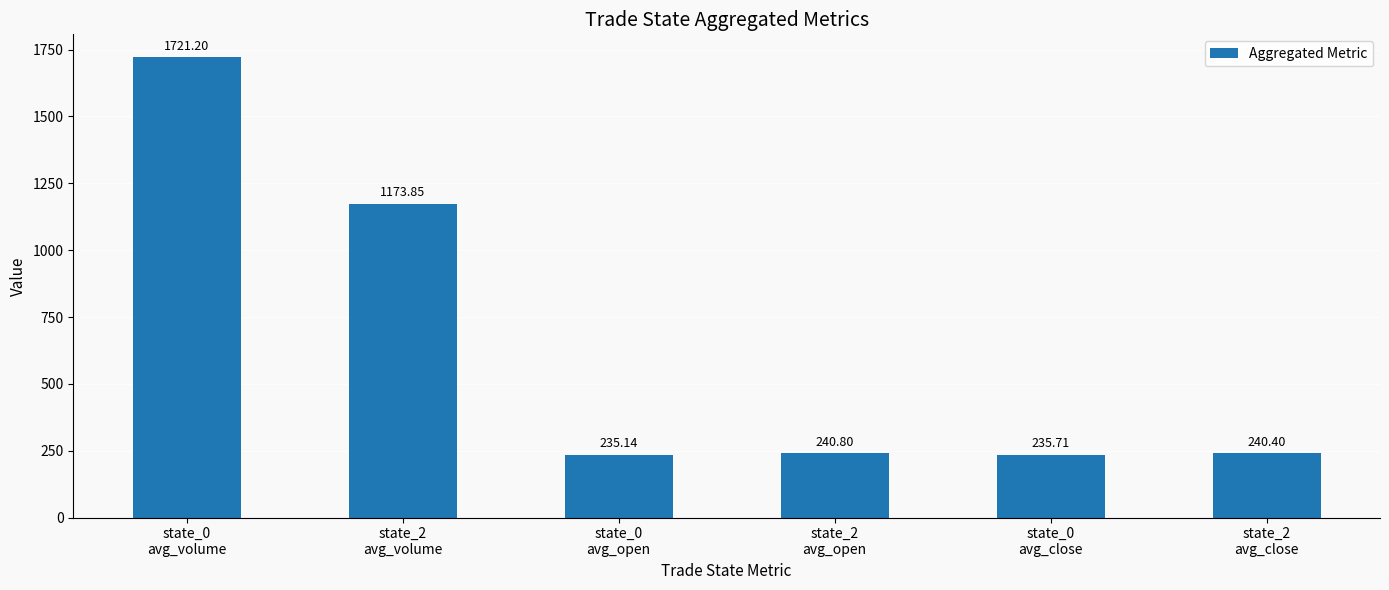

Which category has the highest value across all series?

state_0
avg_volume